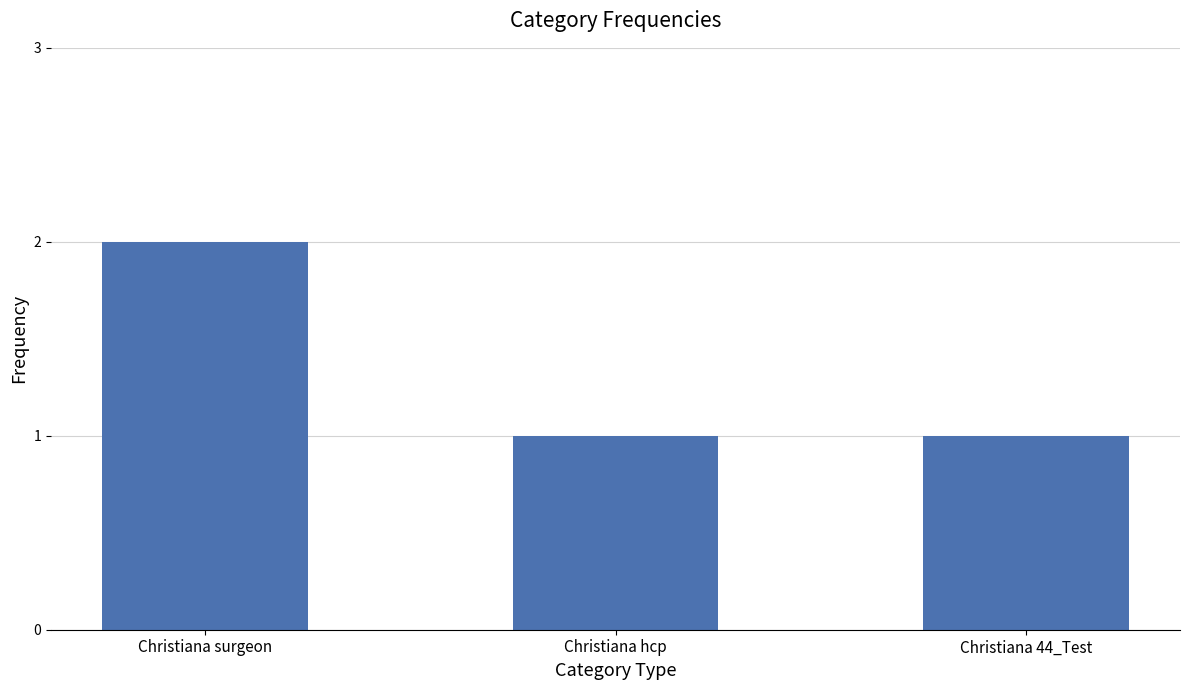

What is the maximum value shown in the chart?

2